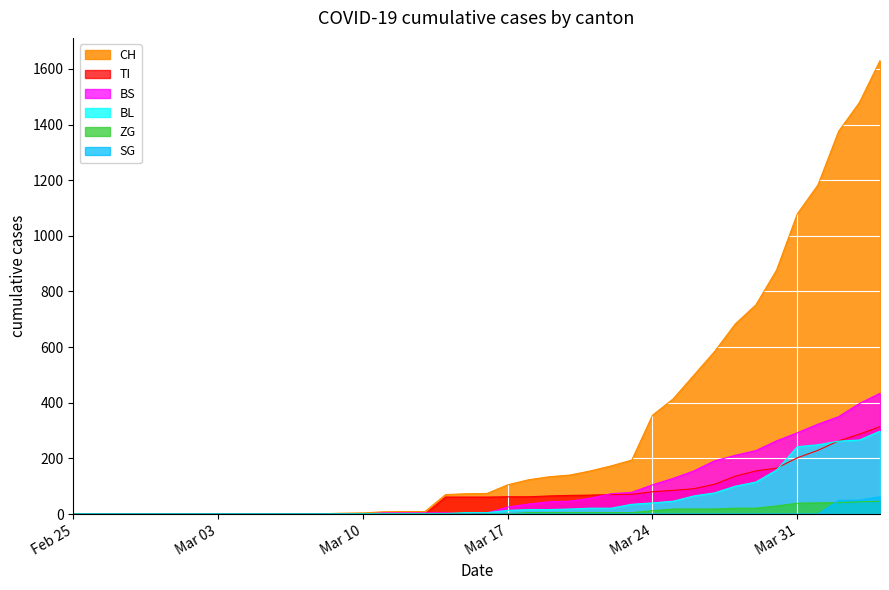

At which category is the sum across all series the highest?

2020-04-04